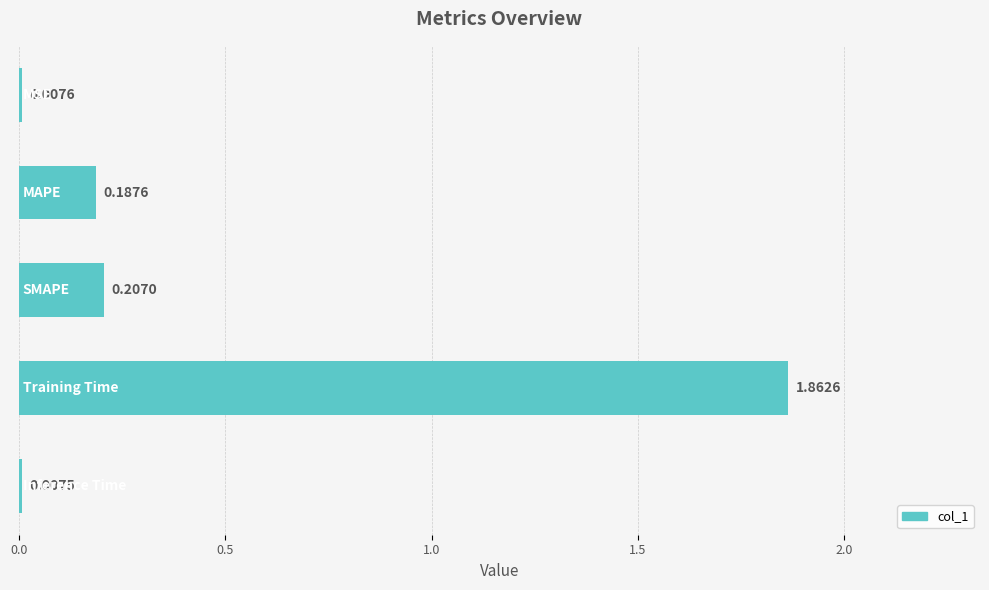

Are the bars grouped side by side (vs. stacked)?

No